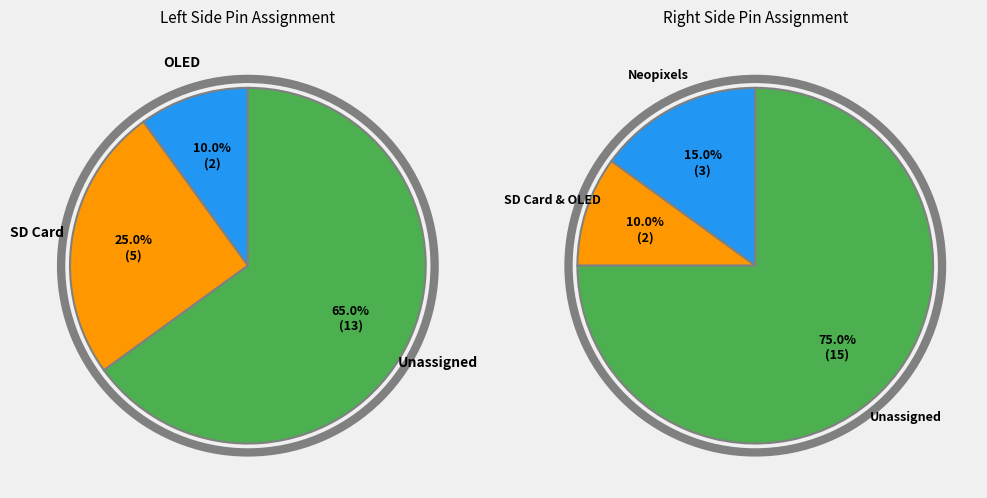

Rank the series by their average value, from lowest to highest.

Left Pins, Right Pins